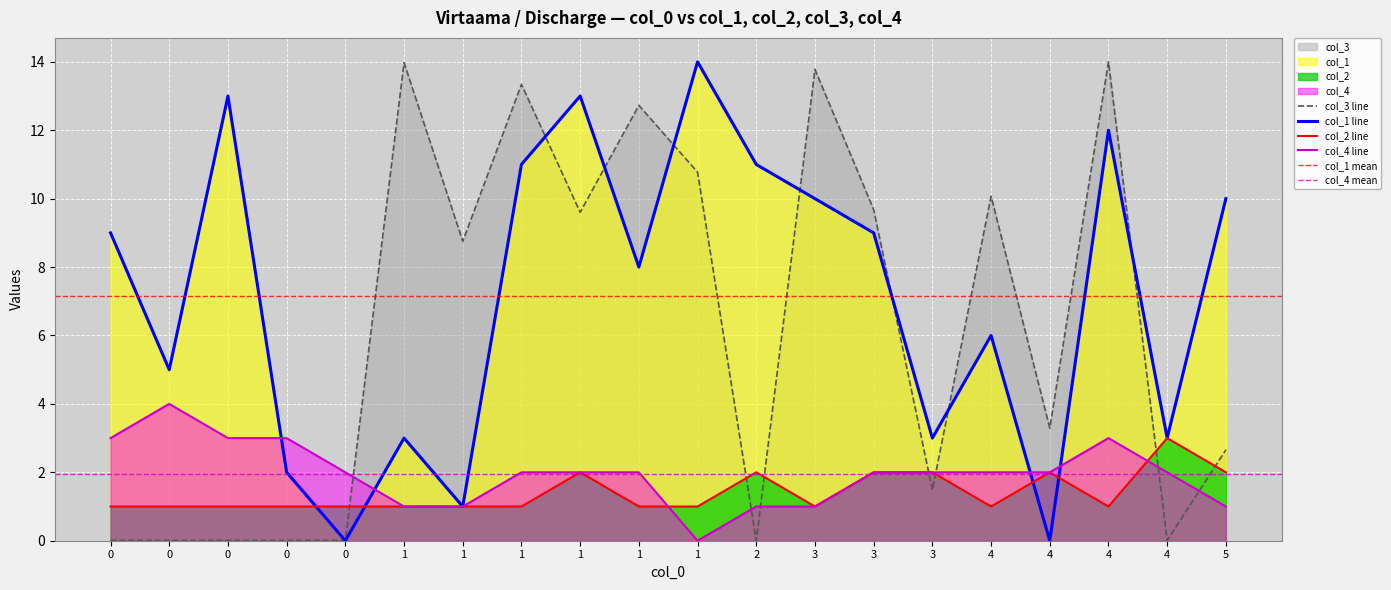

True or false: col_3 has a value of 14.0 at 4.

True